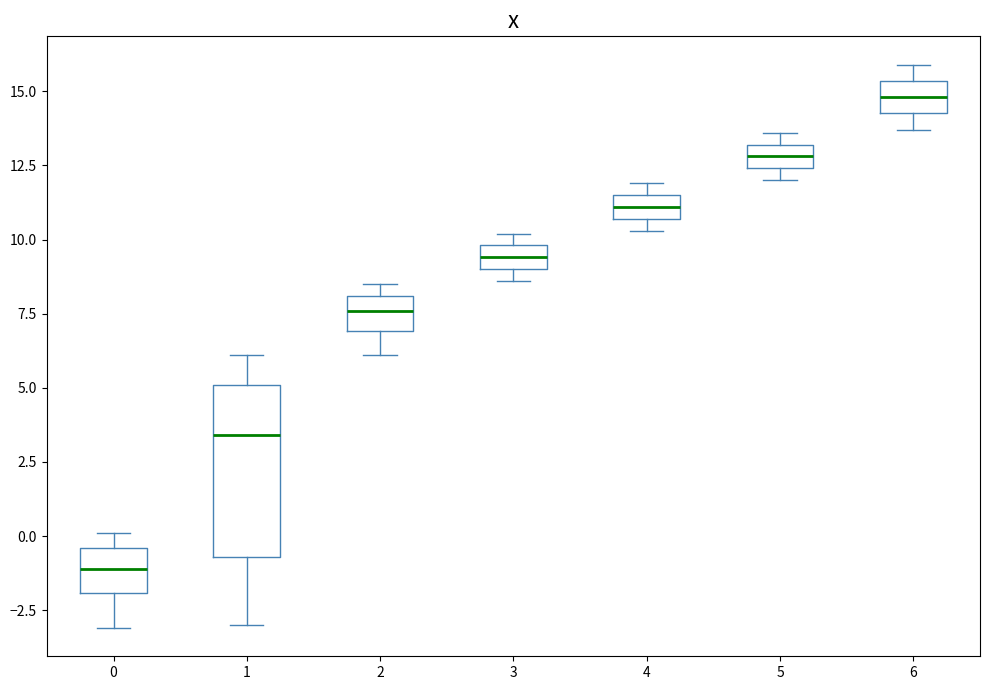

Where is the upper edge of the box at x = 1 on the y-axis? The values are not printed on the chart, so give them approximately, as read against the axis.

5.0